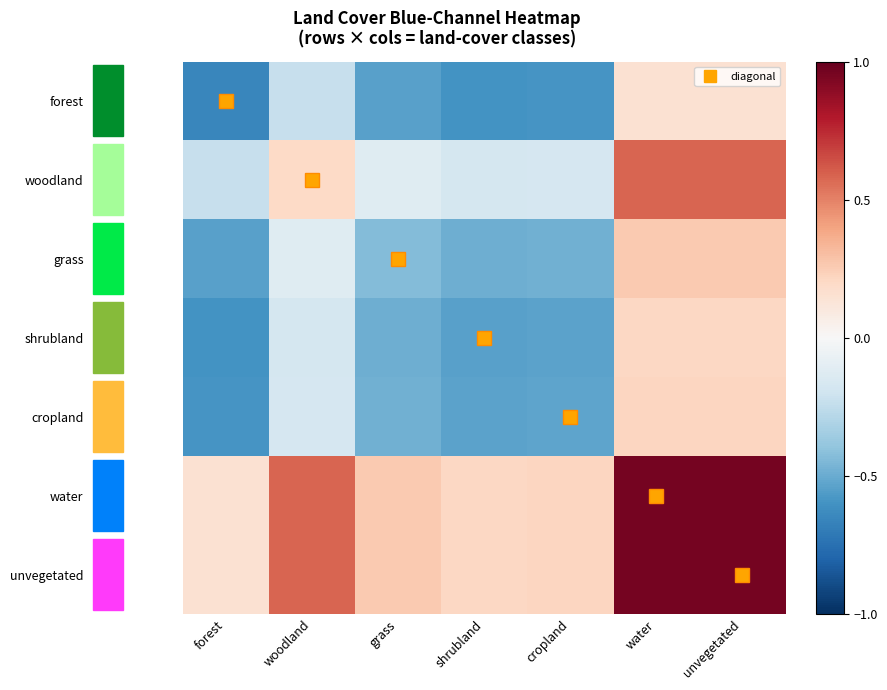

What is the total value across all series at cropland?

-1.9